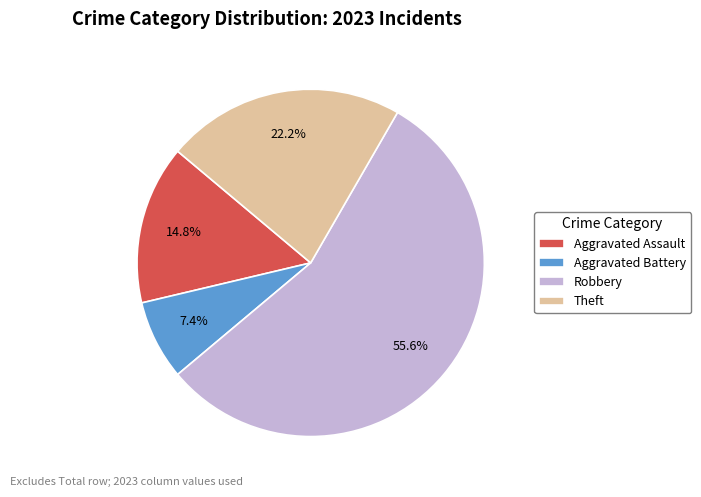

Which slice is the smallest?

Aggravated Battery